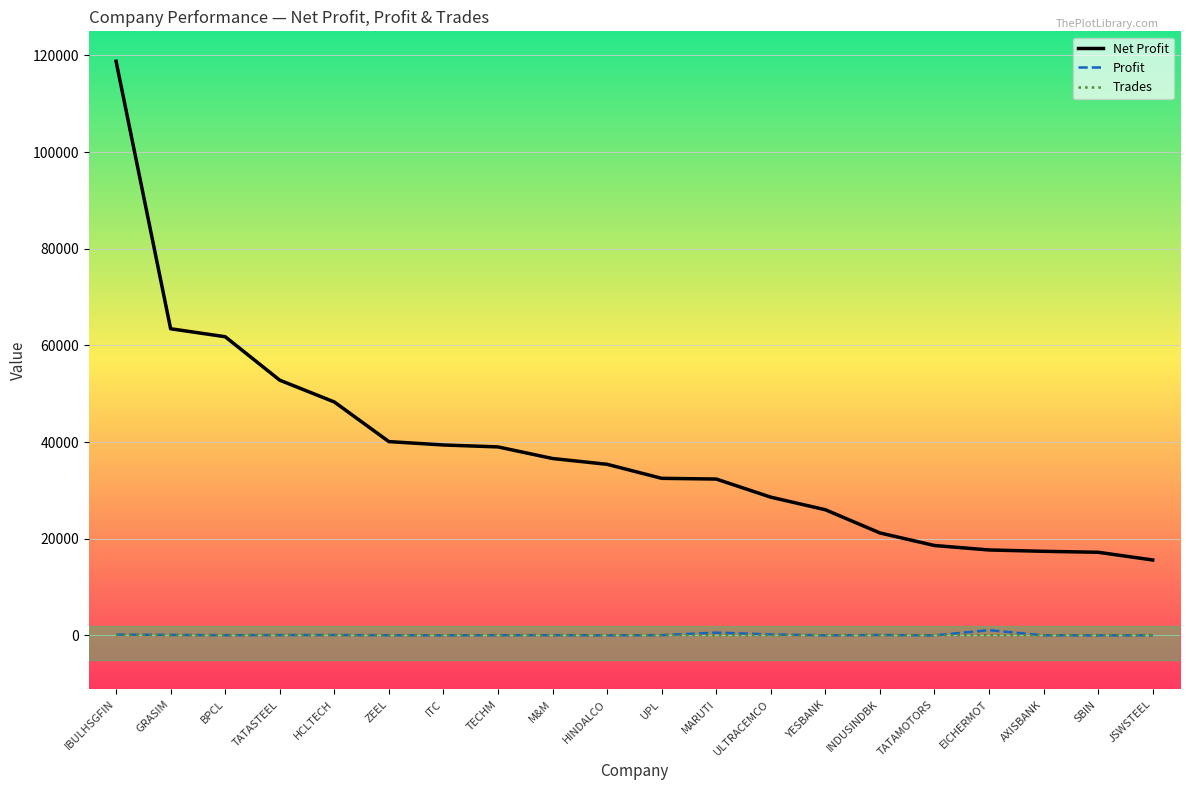

The Net Profit series shows 118800 at IBULHSGFIN. True or false?

True